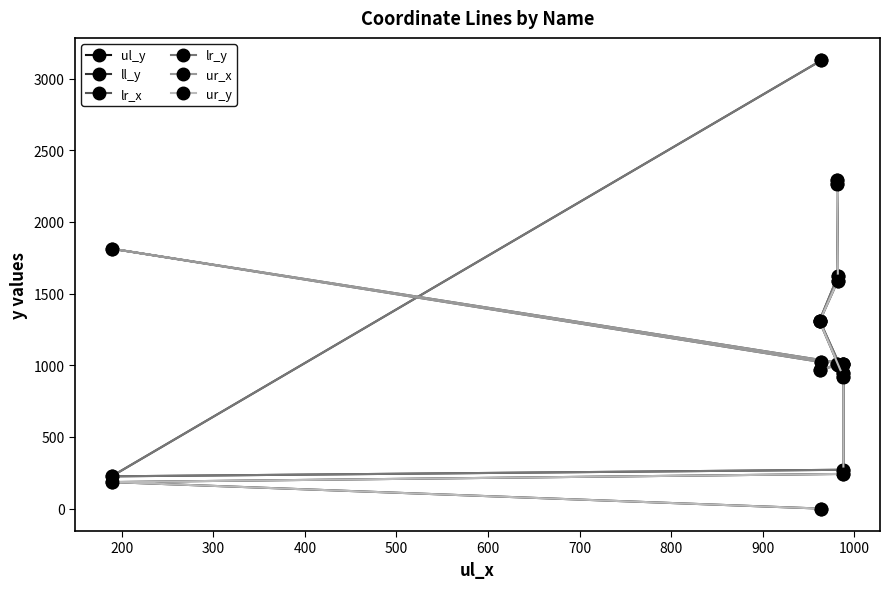

Reading right to left, transcribe all the data shown in this chart.

ul_y: 2265	1591	1306	918	242	185	0
ll_y: 2294	1622	1312	945	271	225	3127
lr_x: 1006	1005	969	1009	1012	1813	1022
lr_y: 2294	1622	1312	945	271	225	3127
ur_x: 1006	1005	969	1009	1012	1813	1022
ur_y: 2265	1591	1306	918	242	185	0